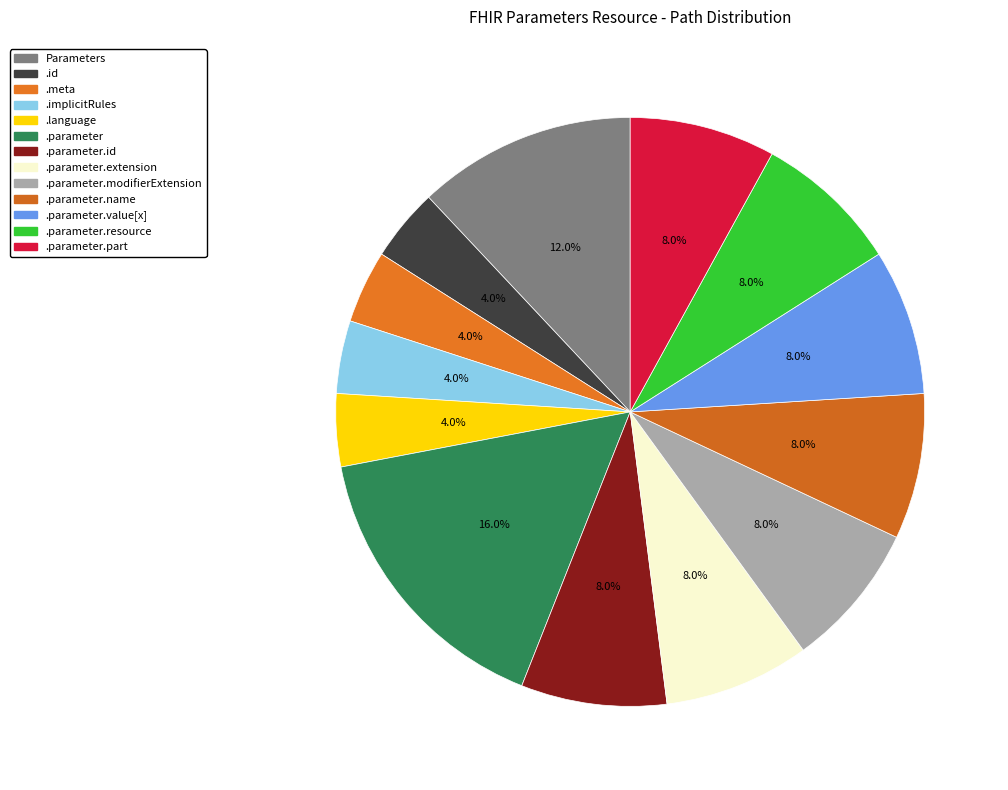

Count the number of slices in the pie.

13